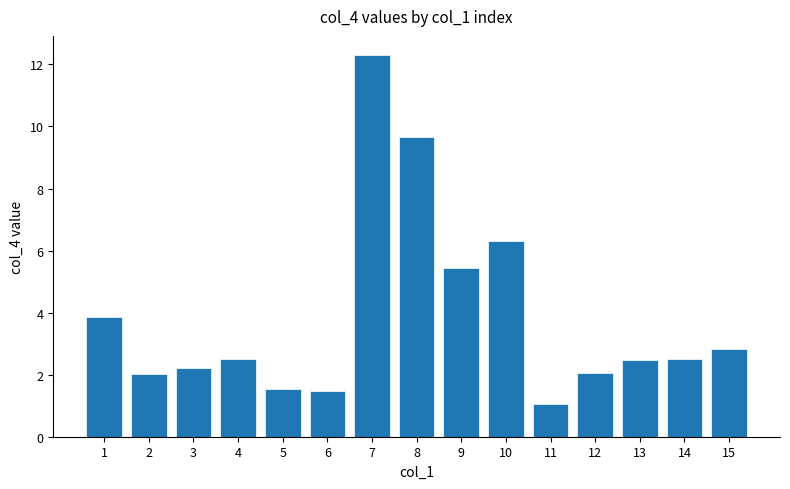

What is the value of the 15th bar from the left?

2.8